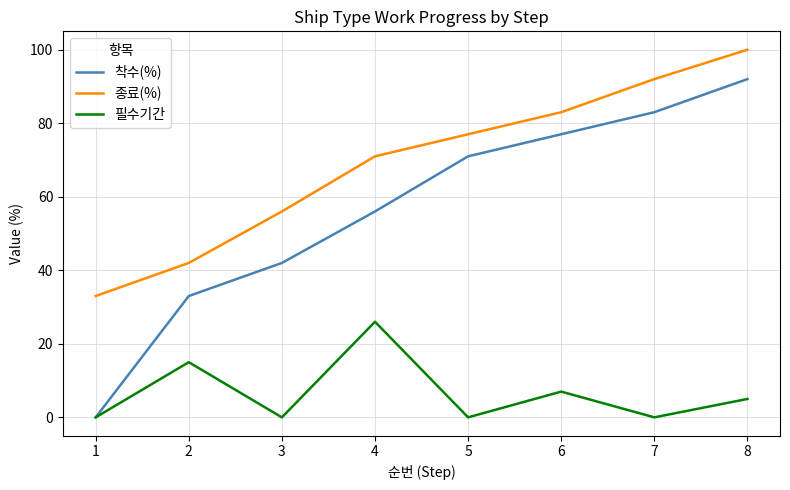

What is the difference between the 종료(%) values at 6 and 2?

41